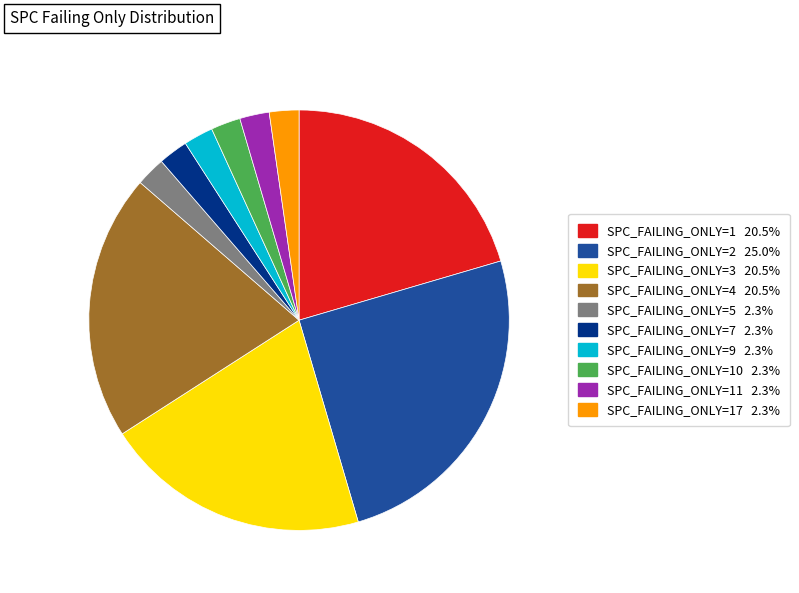

Is there a majority slice in this chart?

No